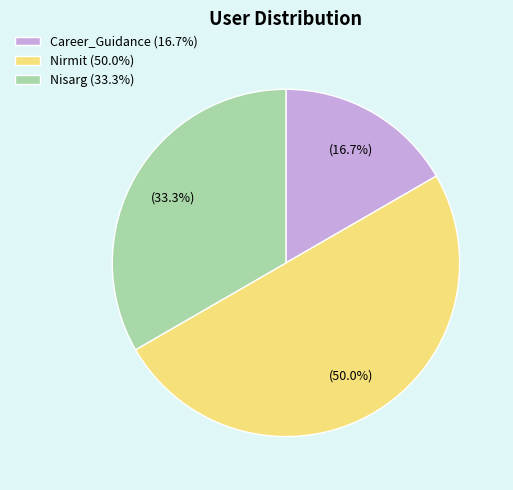

Combined, what portion of the pie is Career_Guidance and Nirmit?

66.7%